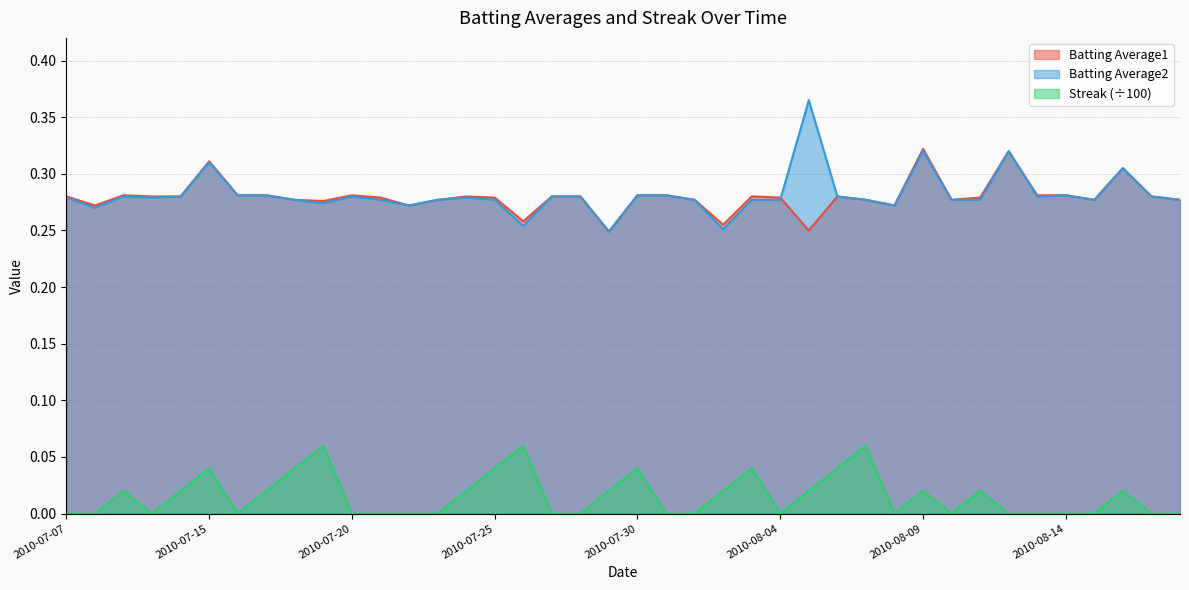

How many Batting Average2 values are between 0 and 1?

40